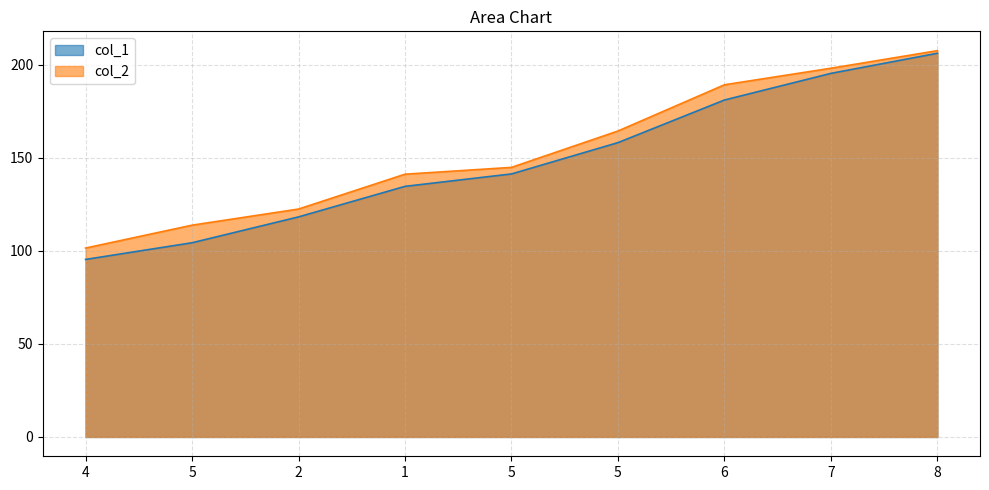

Rank the series by their average value, from lowest to highest.

col_1, col_2